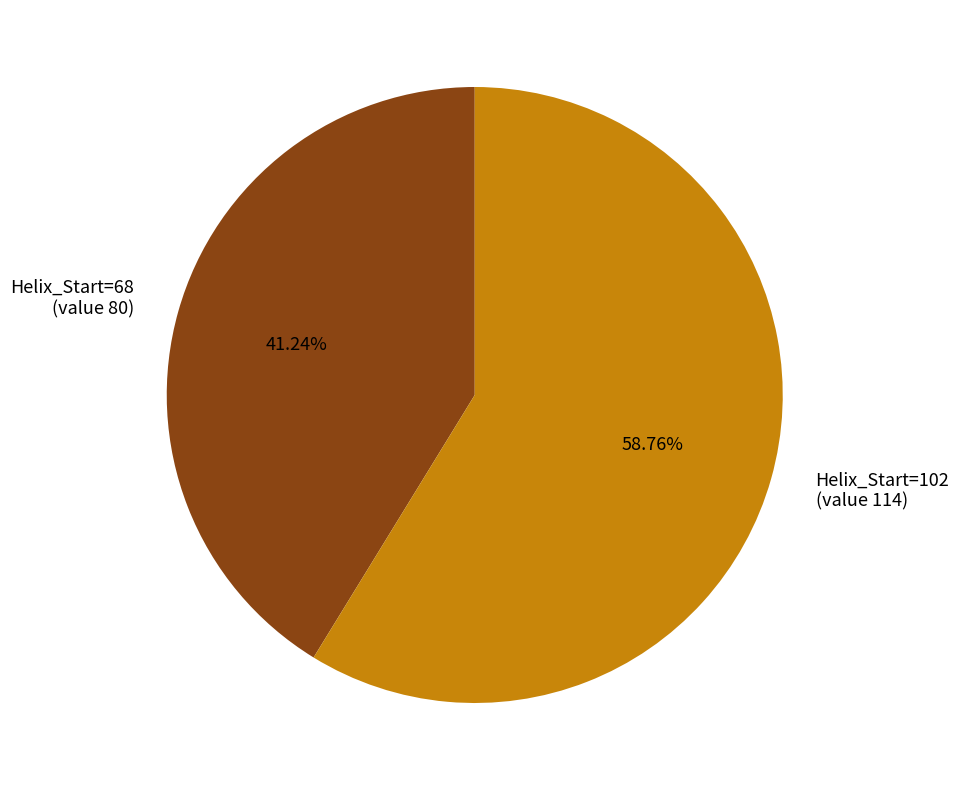

To the nearest percent, what portion does Helix_Start=68 represent?

41%